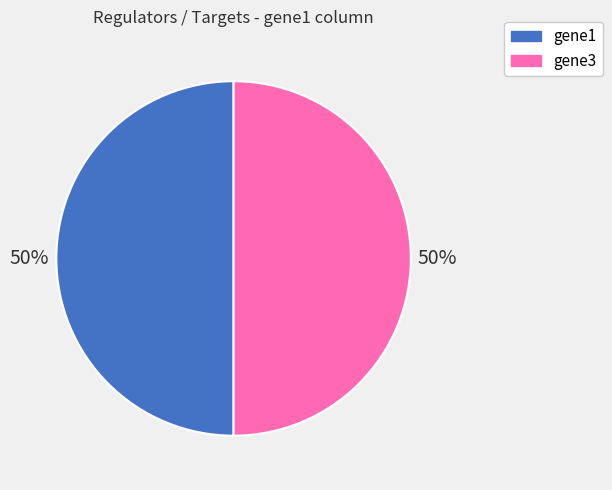

To the nearest percent, what is the average slice percentage?

50%